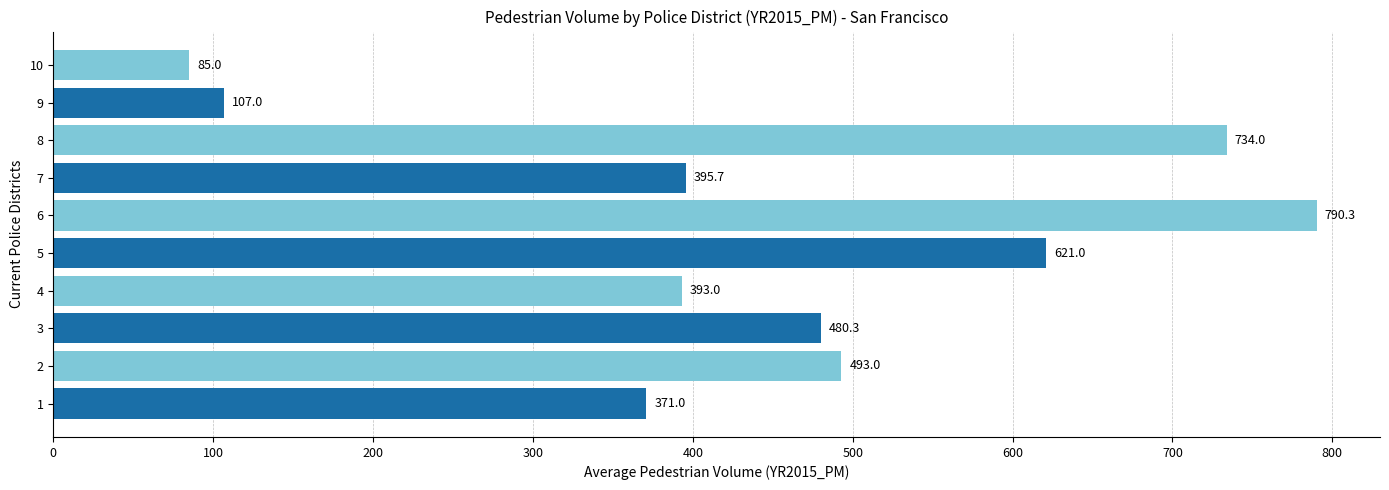

Where is the data nearest to the value 437?

7